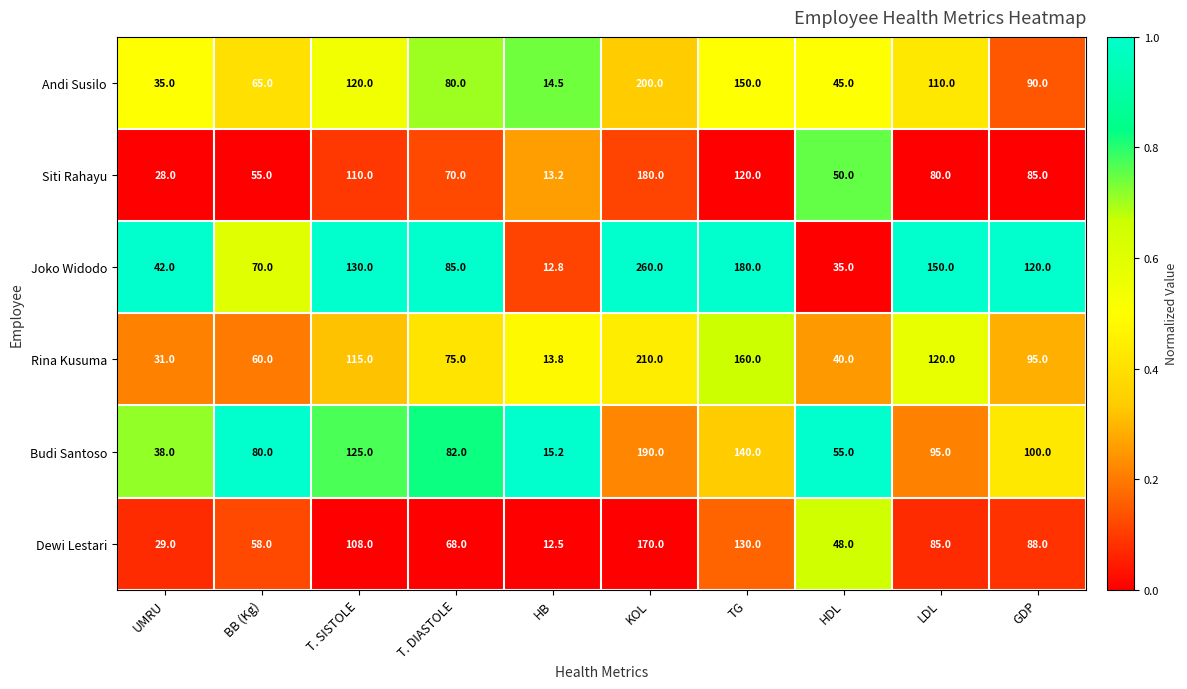

What is the highest value of the Andi Susilo series?

200.0